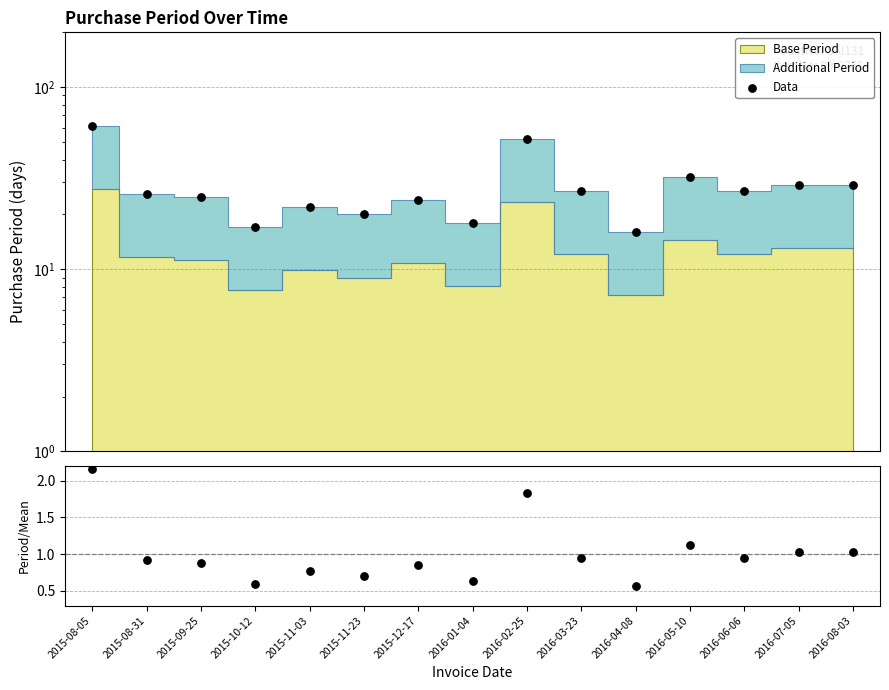

Which series reaches the minimum Y coordinate?

Period / Mean